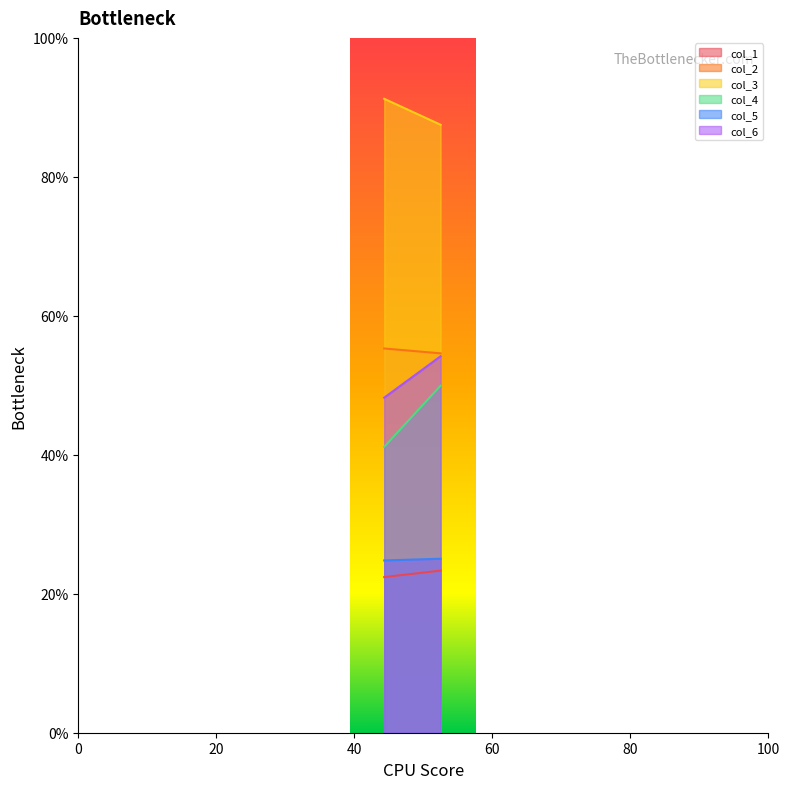

Reading left to right, list all the values displayed in this chart.

col_1: 22.4	23.3
col_2: 55.3	54.6
col_3: 91.2	87.5
col_4: 41.1	49.9
col_5: 24.8	25.0
col_6: 48.2	54.2